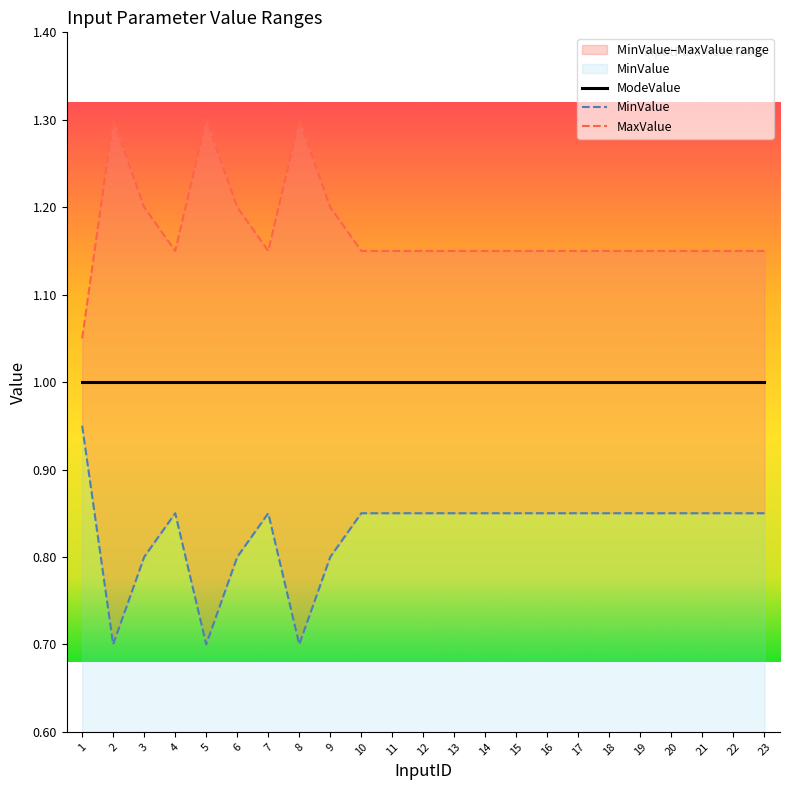

Is it true that ModeValue equals 0.4 at 10?

False